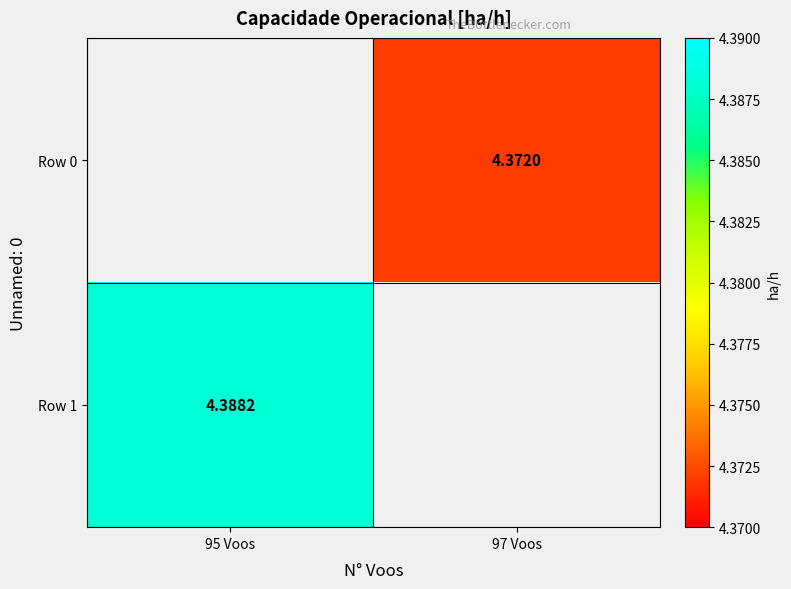

Is the value of Row 0 at 95 Voos greater than the value of Row 1 at 95 Voos?

No